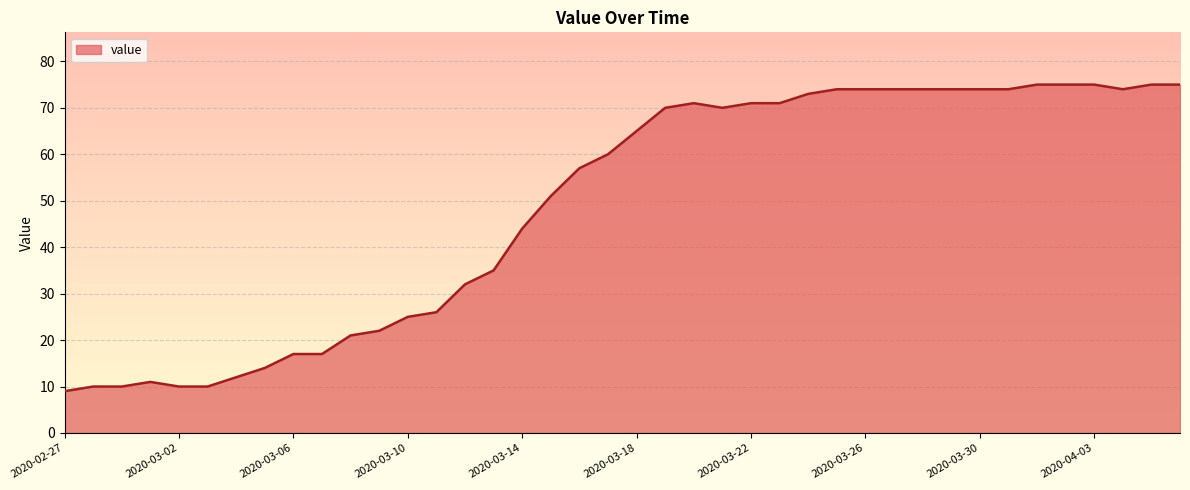

What is the minimum value shown in the chart?

9